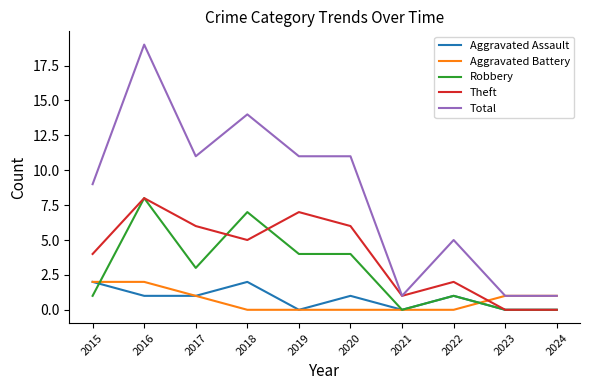

At which category does the chart reach its peak across all series?

2016